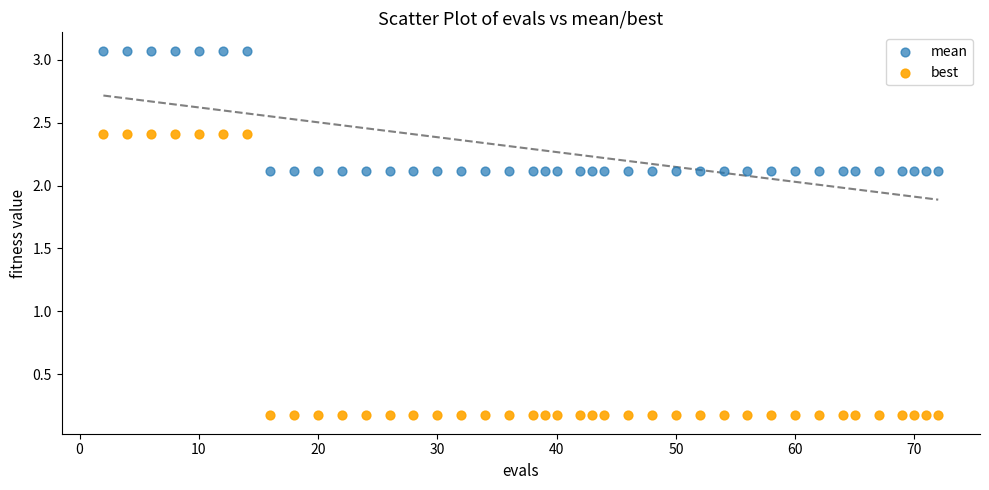

Which series has the largest Y range (max minus min)?

best